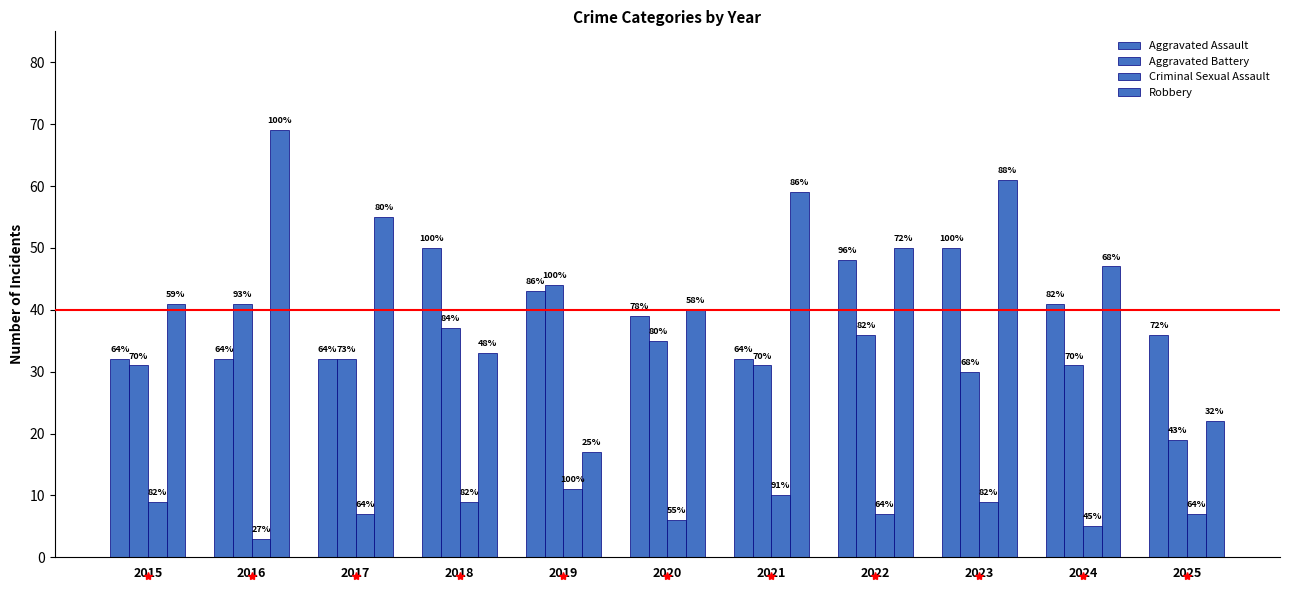

At which label does Criminal Sexual Assault reach its peak?

2019